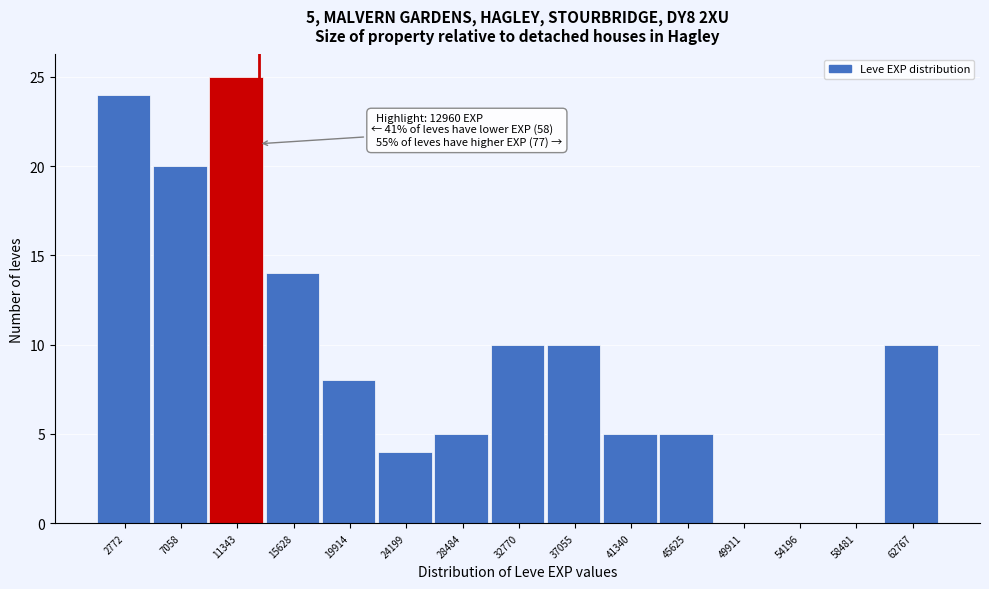

Which range on the x-axis has the tallest bar?

9000 to 13500